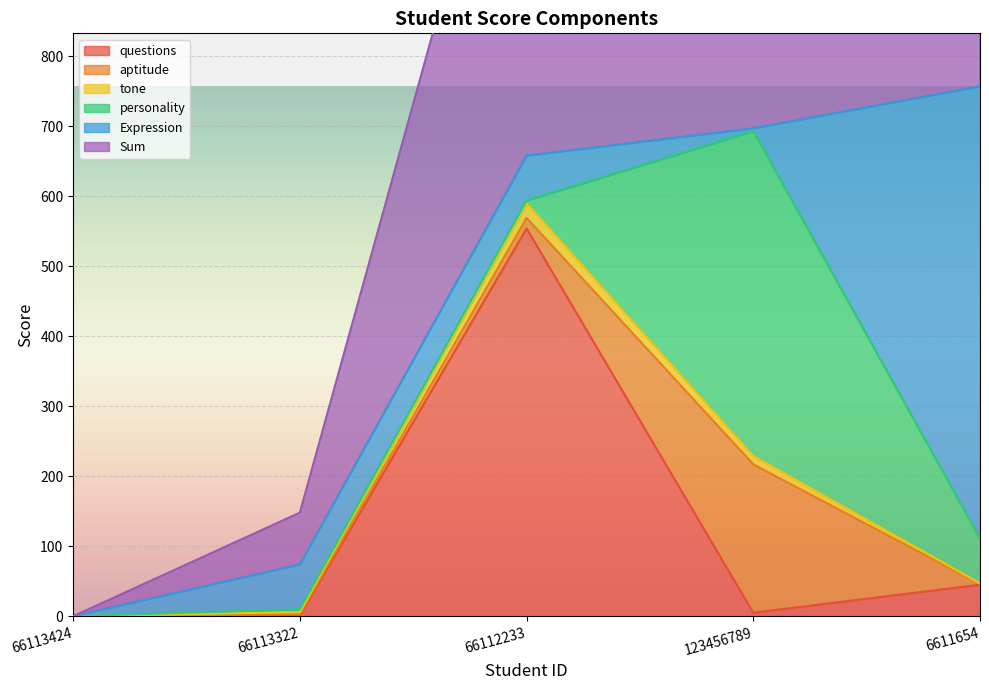

What are all the series names shown in the legend?

questions, aptitude, tone, personality, Expression, Sum